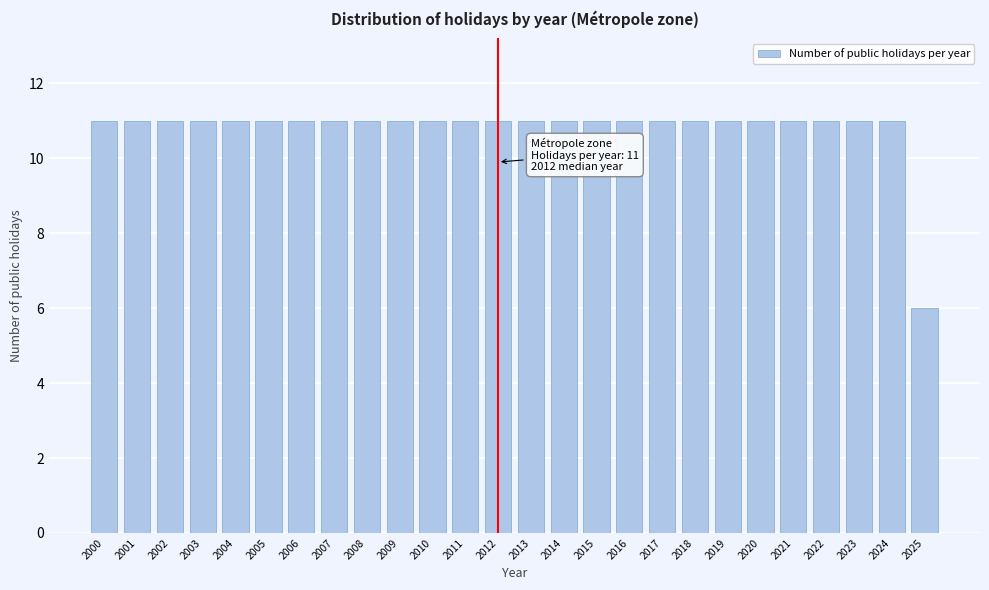

Reading right to left, transcribe all the data shown in this chart.

2025=6	2024=11	2023=11	2022=11	2021=11	2020=11	2019=11	2018=11	2017=11	2016=11	2015=11	2014=11	2013=11	2012=11	2011=11	2010=11	2009=11	2008=11	2007=11	2006=11	2005=11	2004=11	2003=11	2002=11	2001=11	2000=11